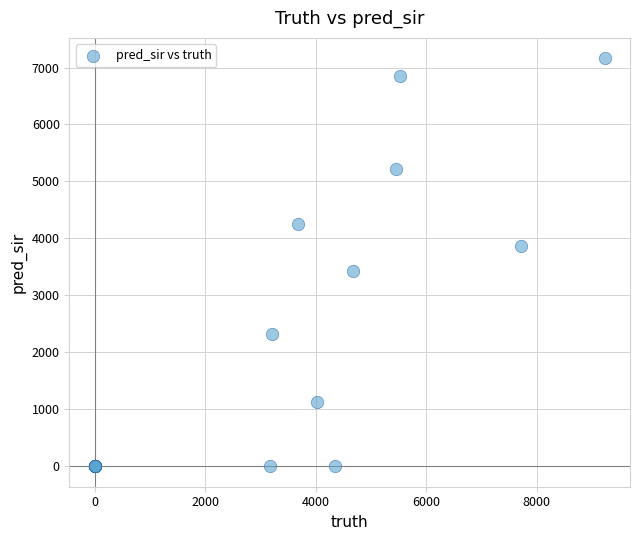

What Y value in the scatter plot is closest to 3581?

3427